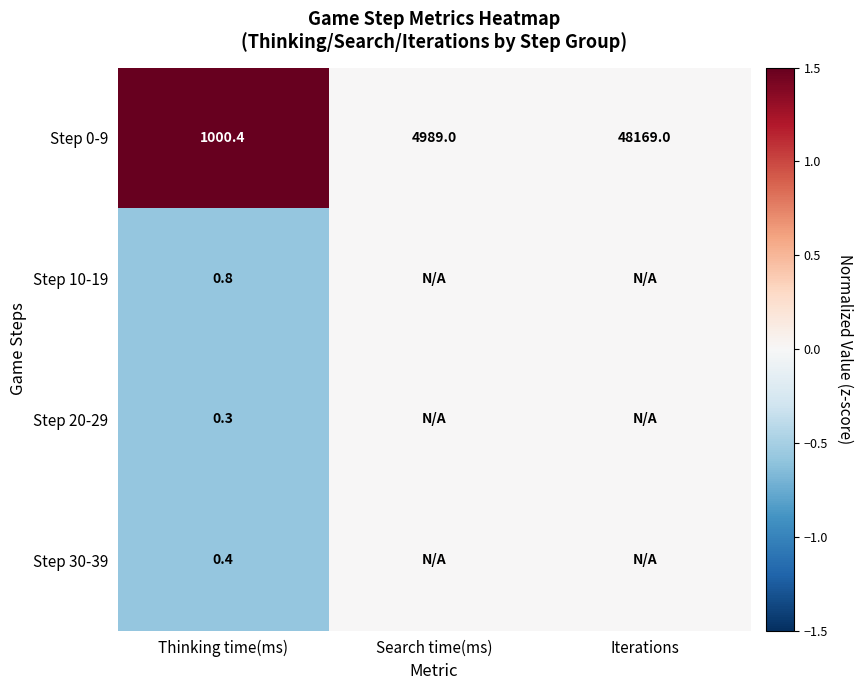

Is the value of Step 30-39 at Thinking time(ms) greater than the value of Step 0-9 at Search time(ms)?

No